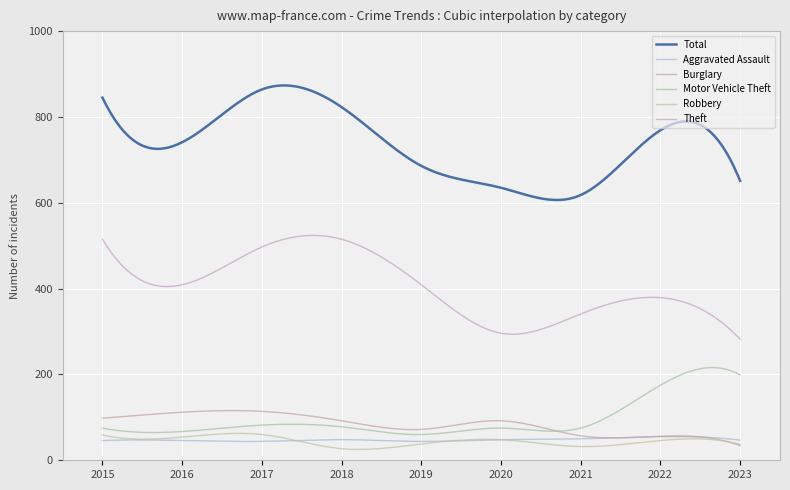

Does the chart display data point markers on the line(s)?

No